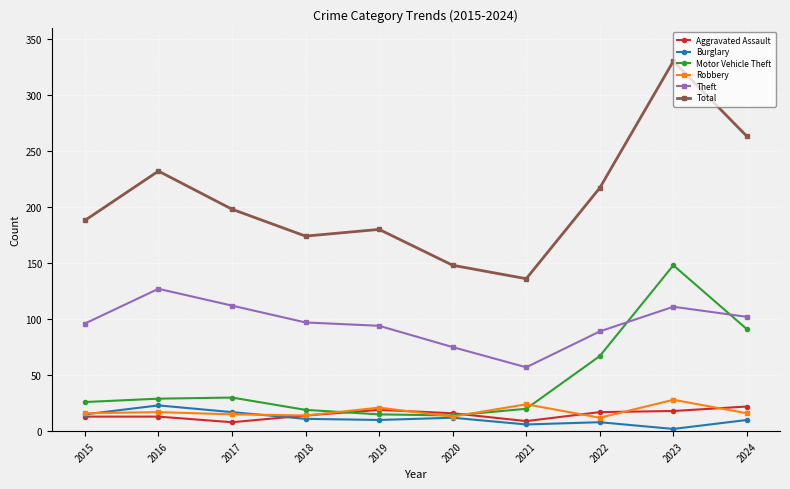

At which category is the sum across all series the highest?

2023